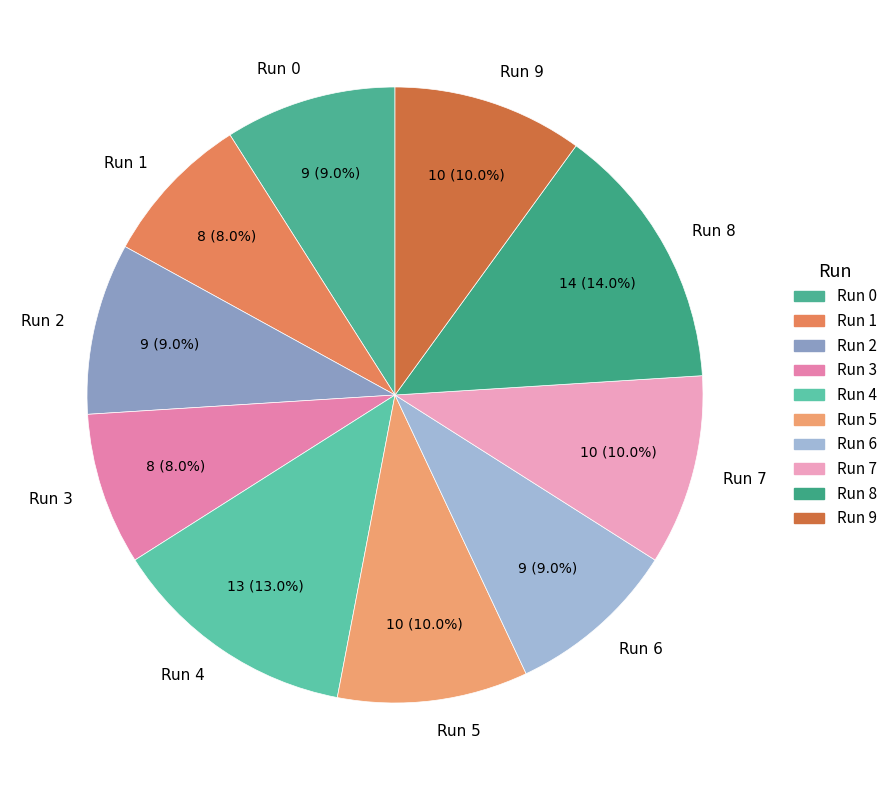

What is the largest slice in the pie chart?

Run 8